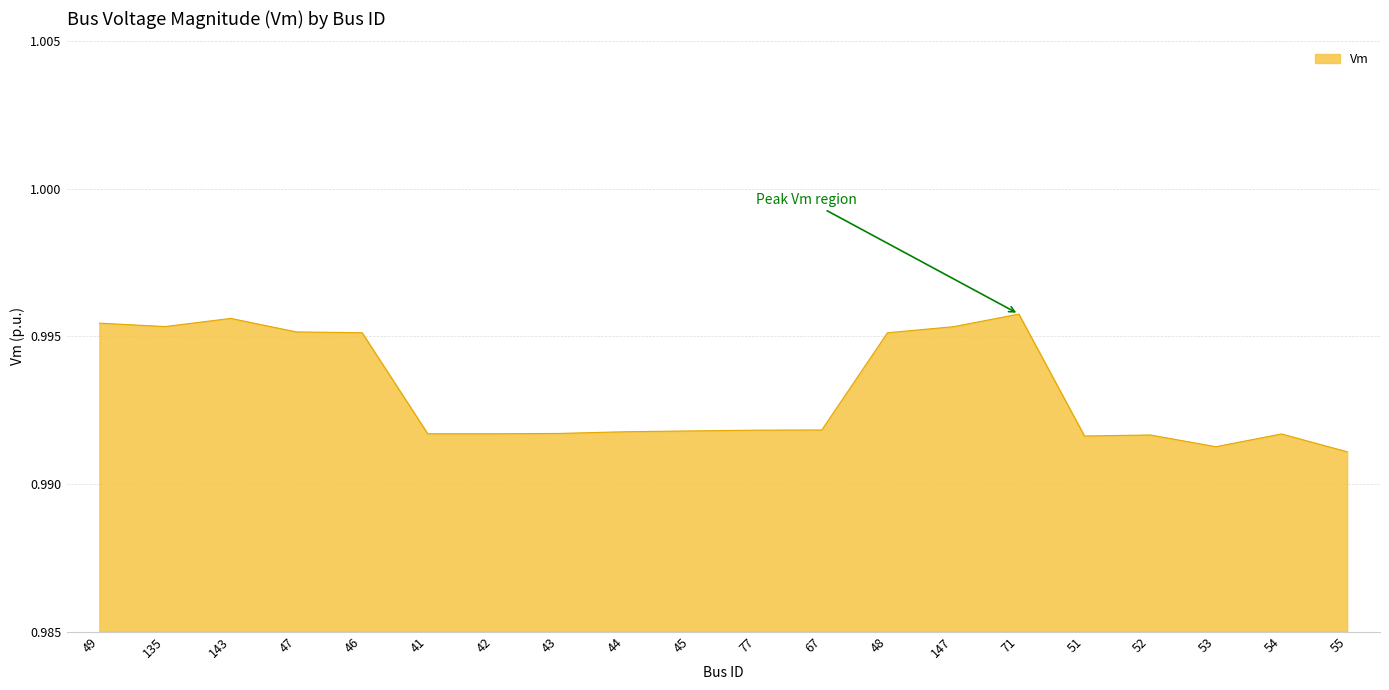

How many series are shown in this chart?

1